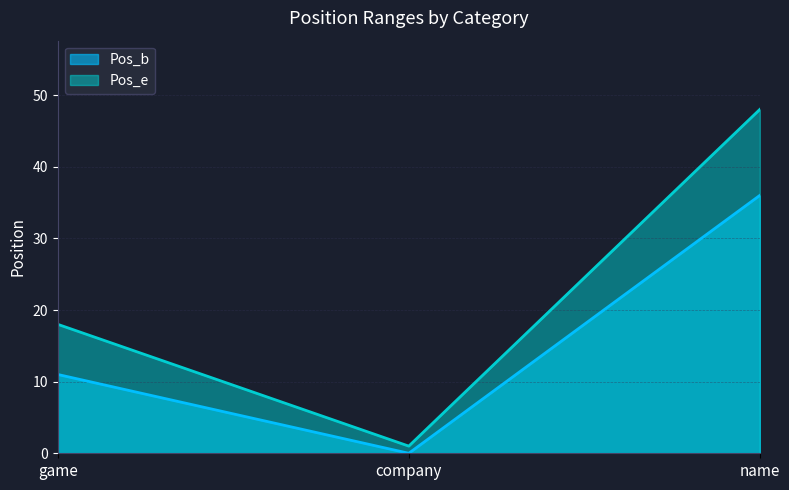

What position from the left is name?

3